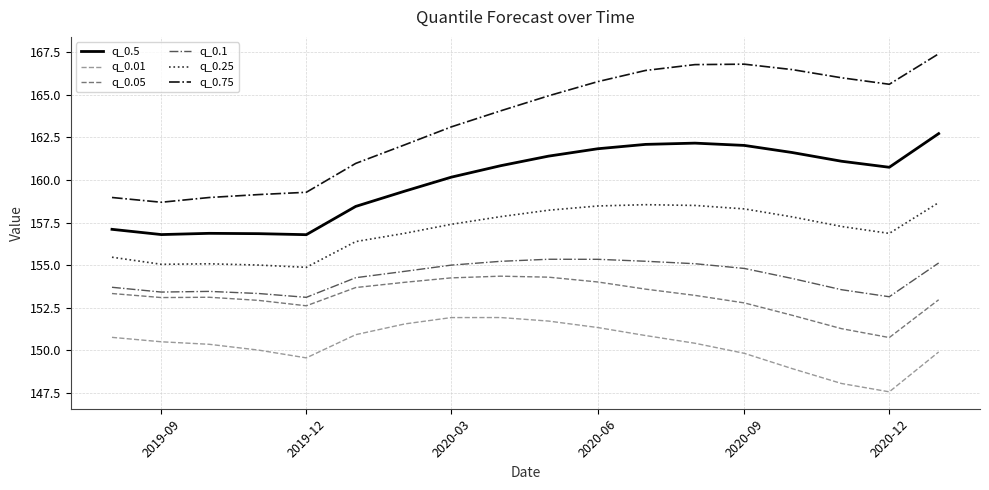

How many categories are shown in the chart?

18